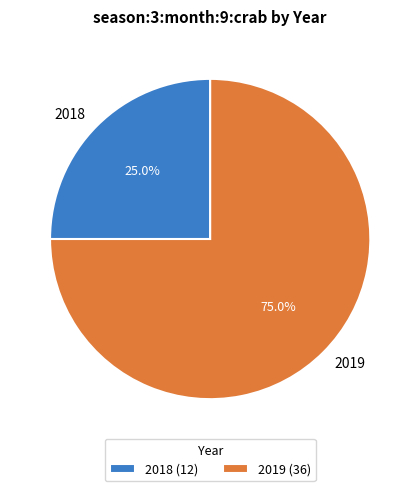

To the nearest percent, what percentage of the pie is 2018?

25%